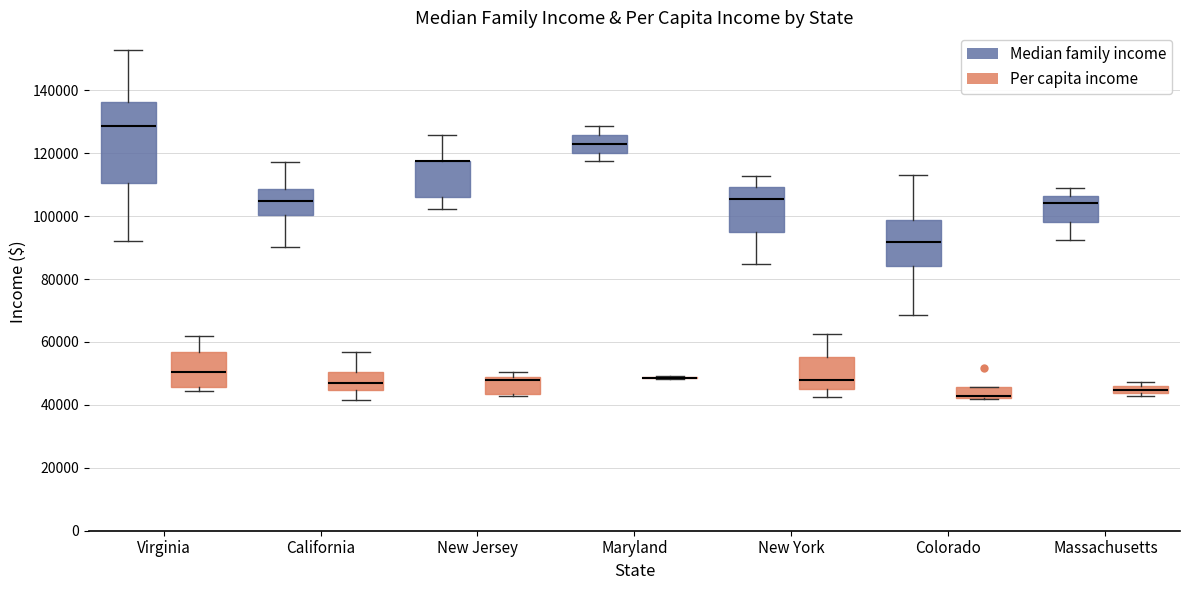

Where is the lower edge of the box for California (Per capita income) on the y-axis? The values are not printed on the chart, so give them approximately, as read against the axis.

44000